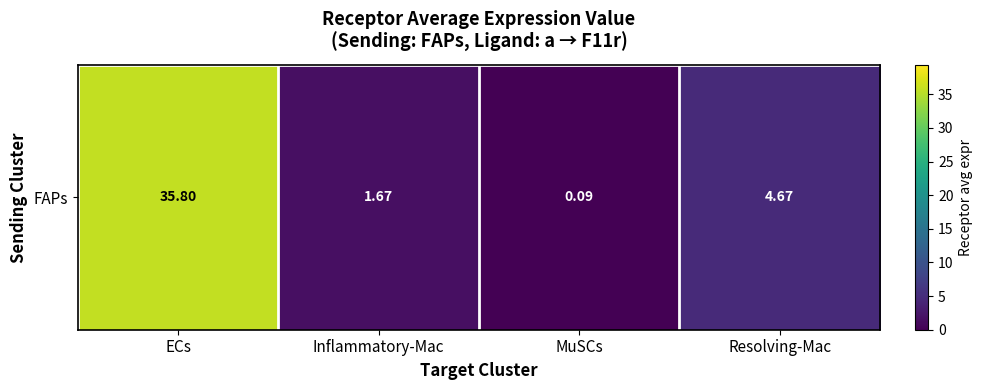

How many values exceed 4?

2